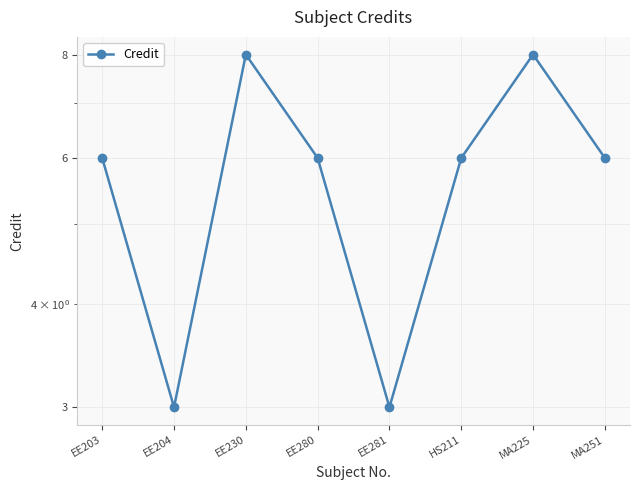

What is the greatest value displayed?

8